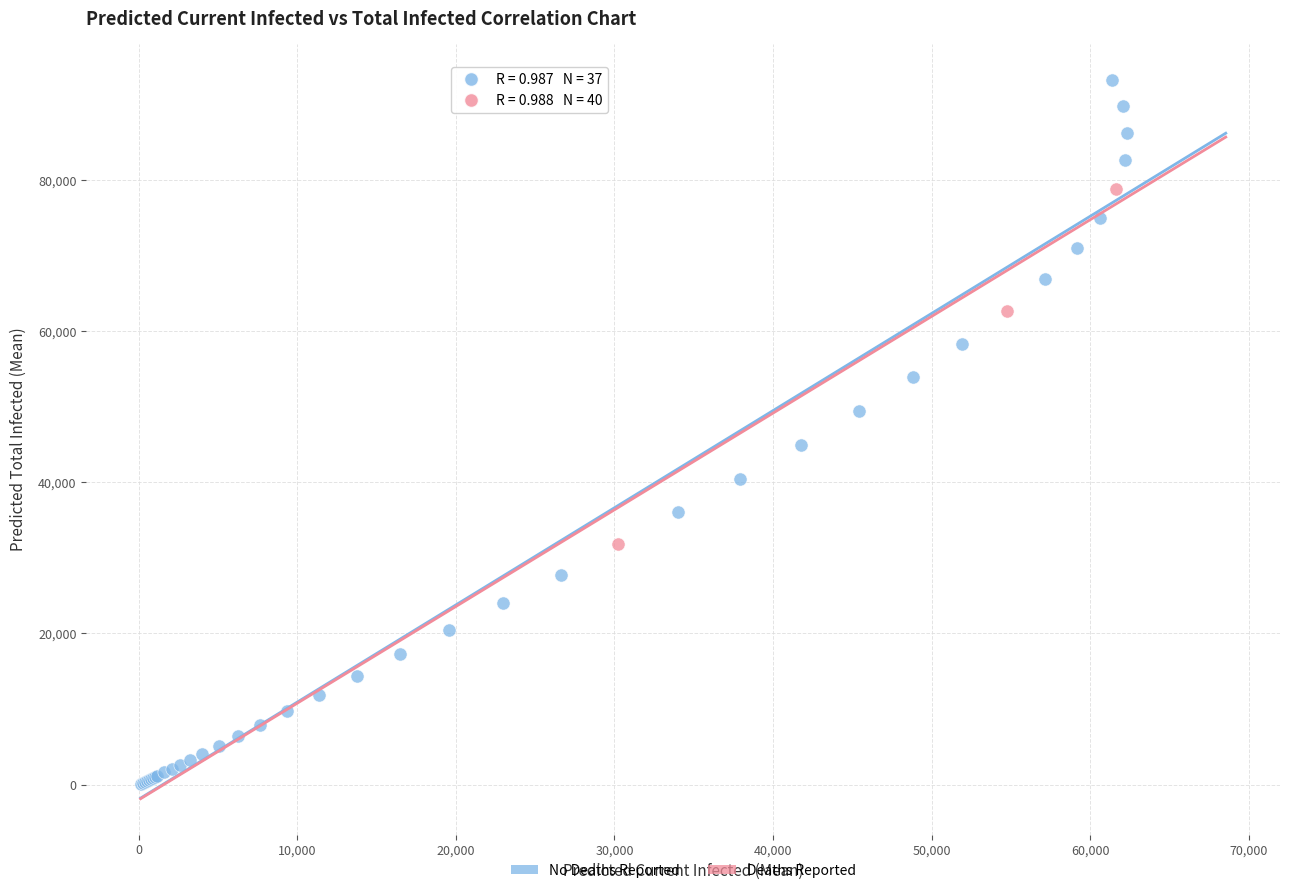

Which series has the largest Y range (max minus min)?

No Deaths Reported